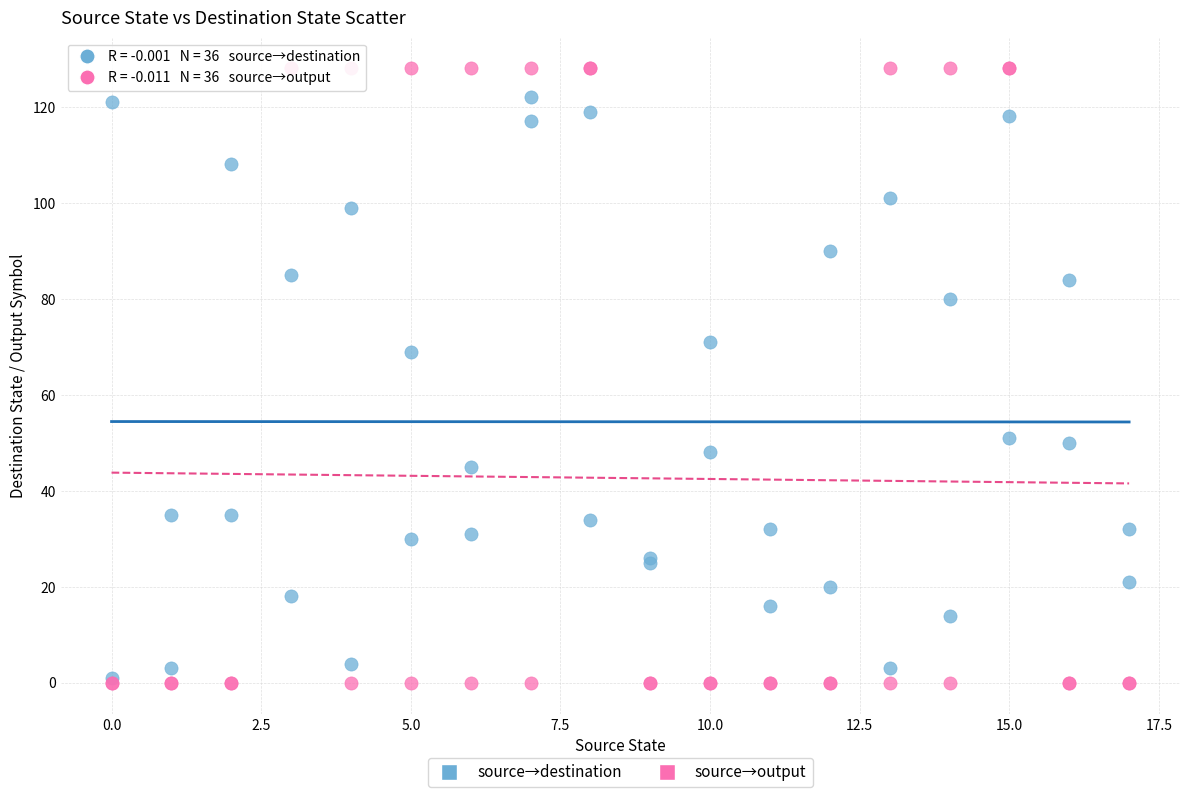

Across all series, what Y value is closest to 64?

69